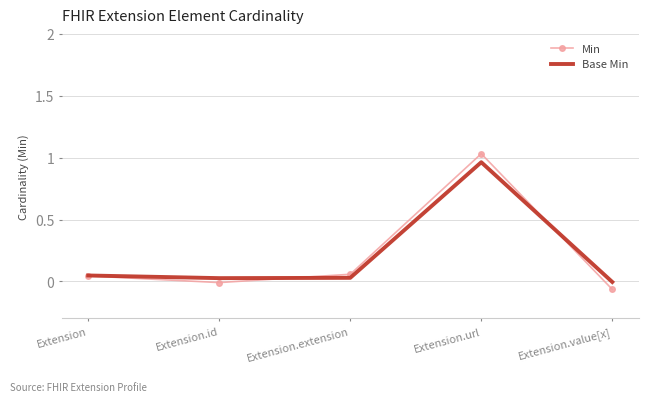

At which category is the sum across all series the highest?

Extension.url